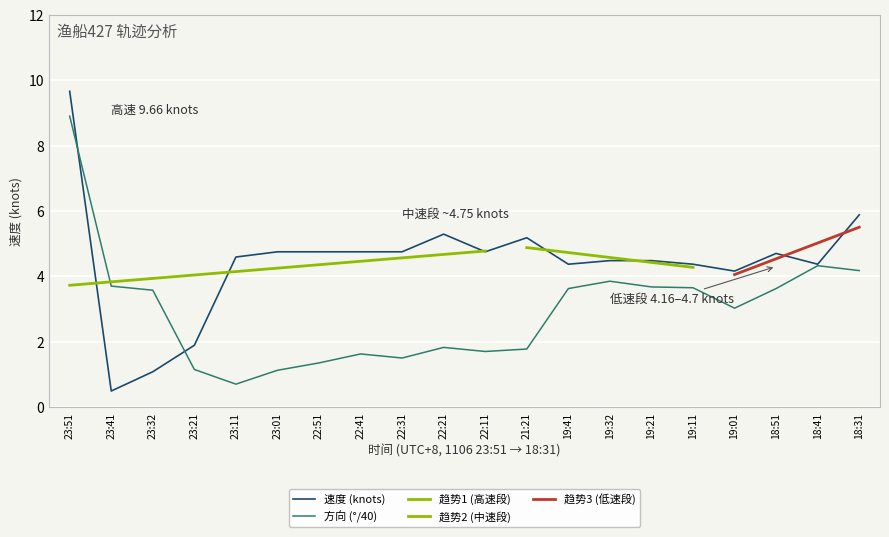

What is the minimum value for 方向?

0.7